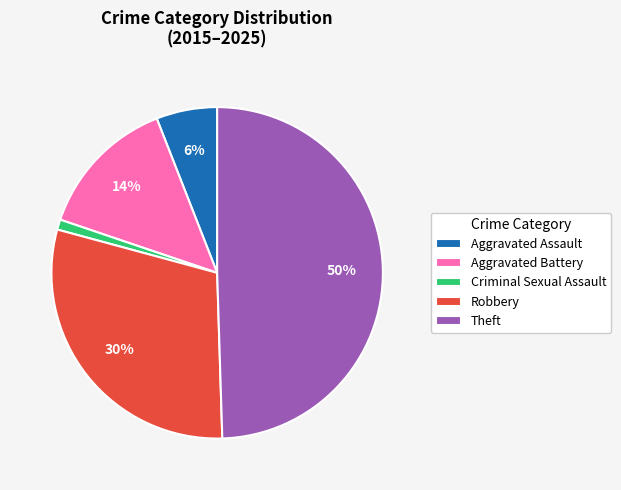

How many segments does this pie chart have?

5